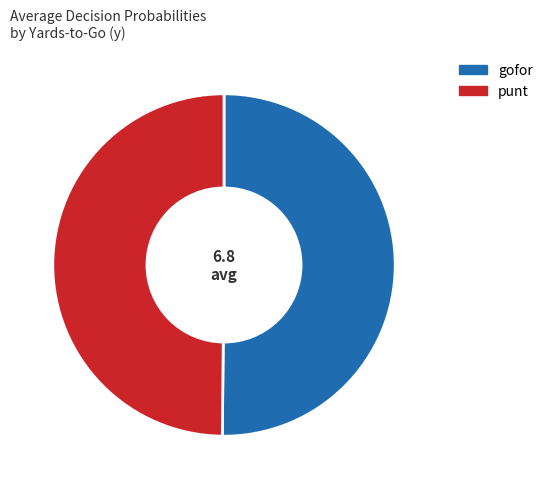

Count the number of slices in the pie.

2